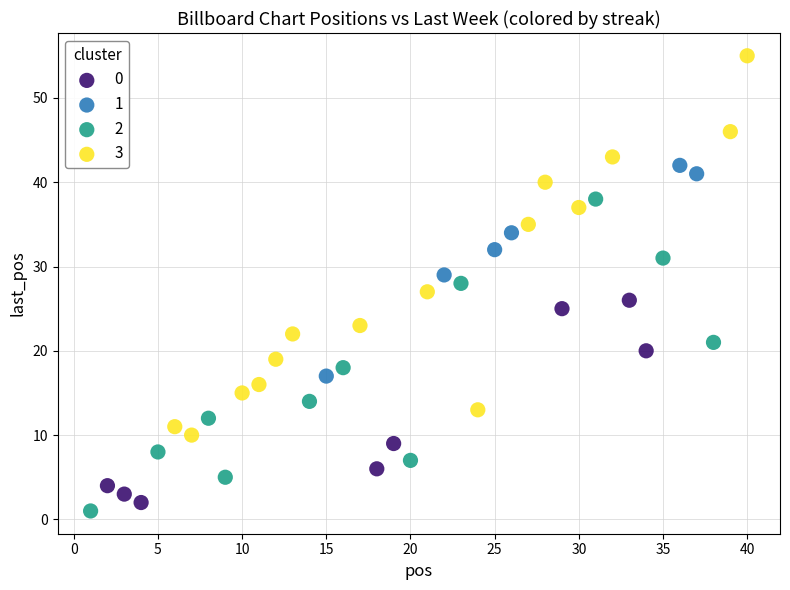

Which series reaches the maximum Y coordinate?

3